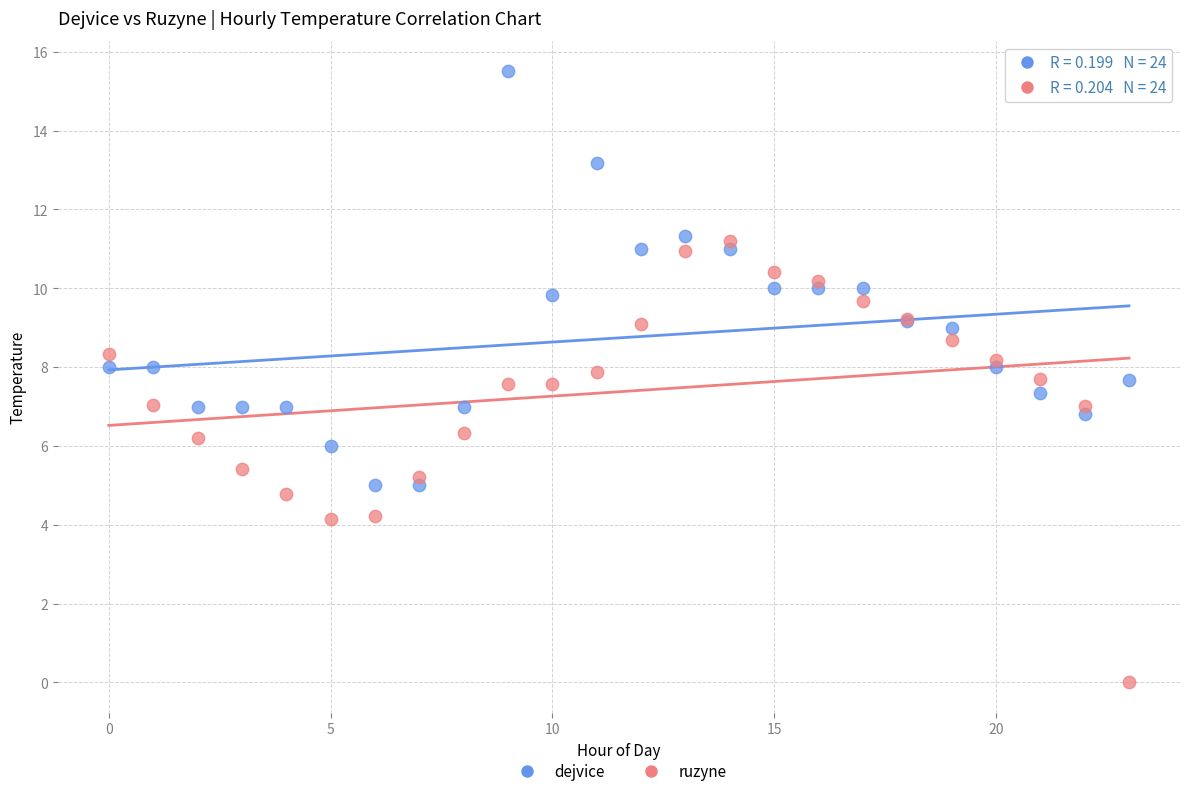

Which series contains the lowest Y value?

ruzyne